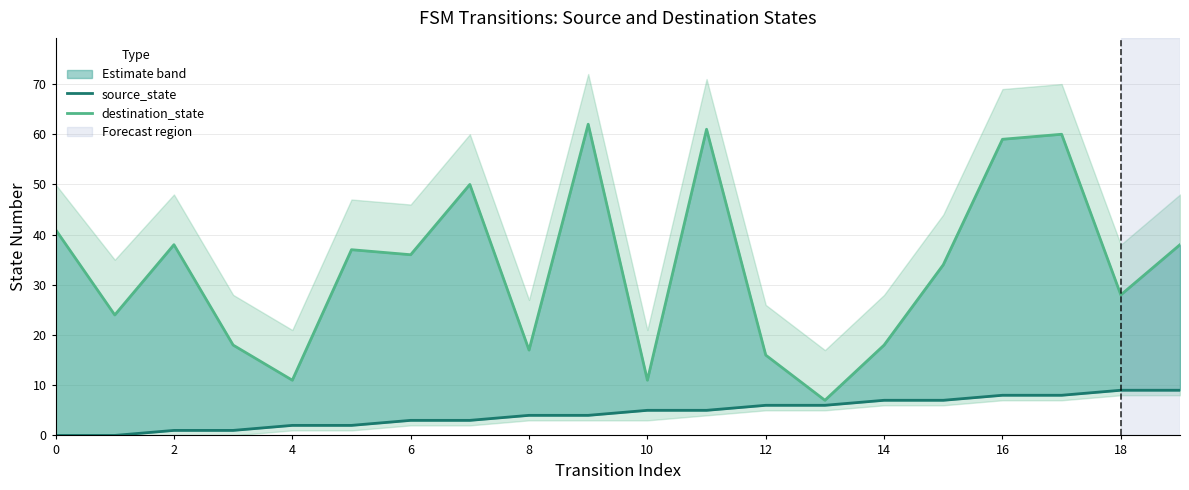

What is the sum of the destination_state values at 12 and 11?

77